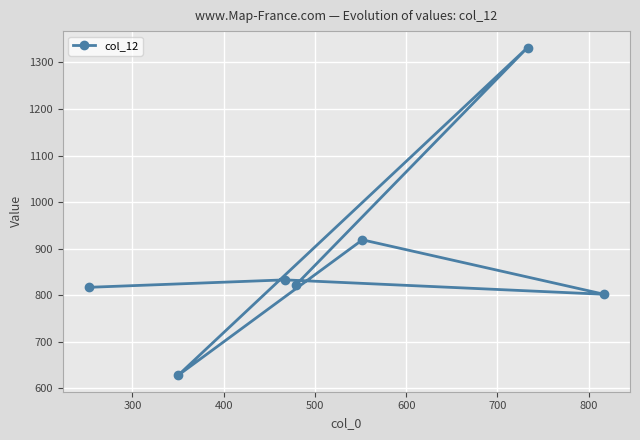

True or false: the data has more than 0 interior local peaks.

True